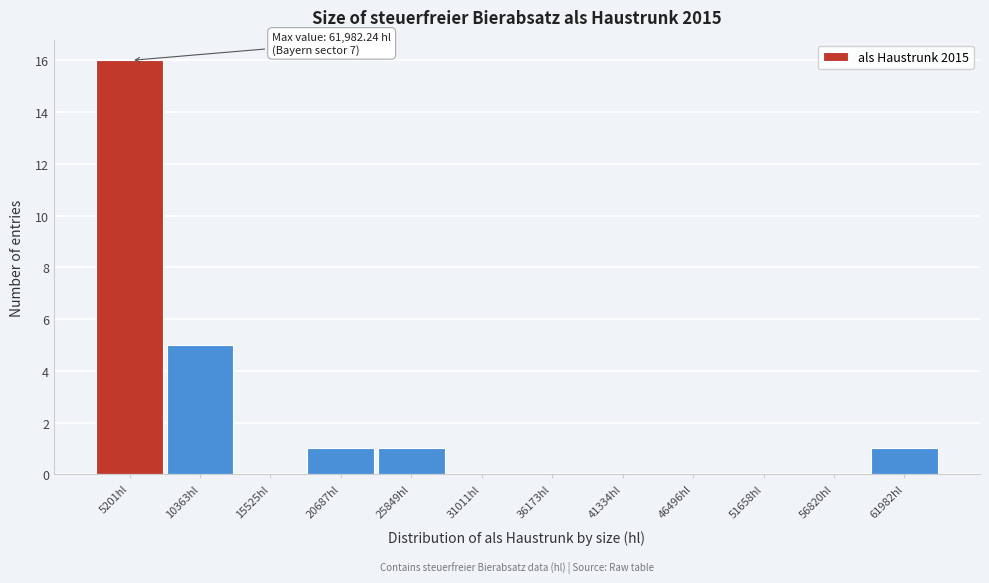

Reading right to left, transcribe all the data shown in this chart.

61982hl=1	56820hl=0	51658hl=0	46496hl=0	41334hl=0	36173hl=0	31011hl=0	25849hl=1	20687hl=1	15525hl=0	10363hl=5	5201hl=16